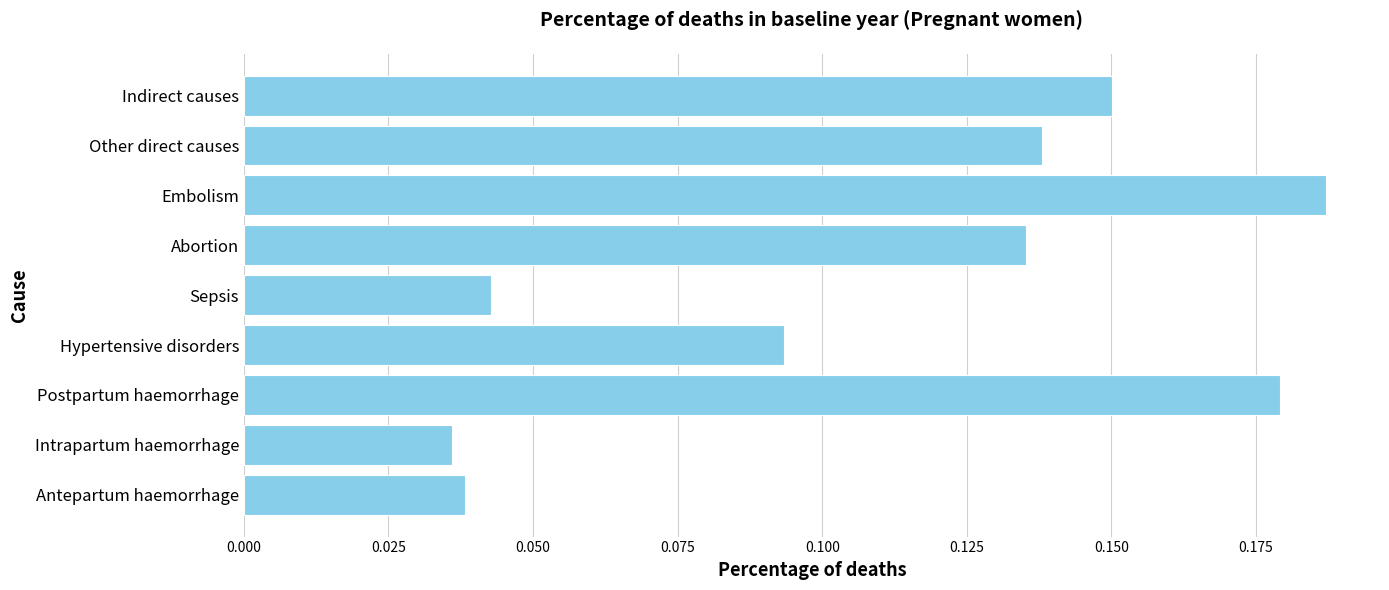

Which category has the highest value across all series?

Embolism